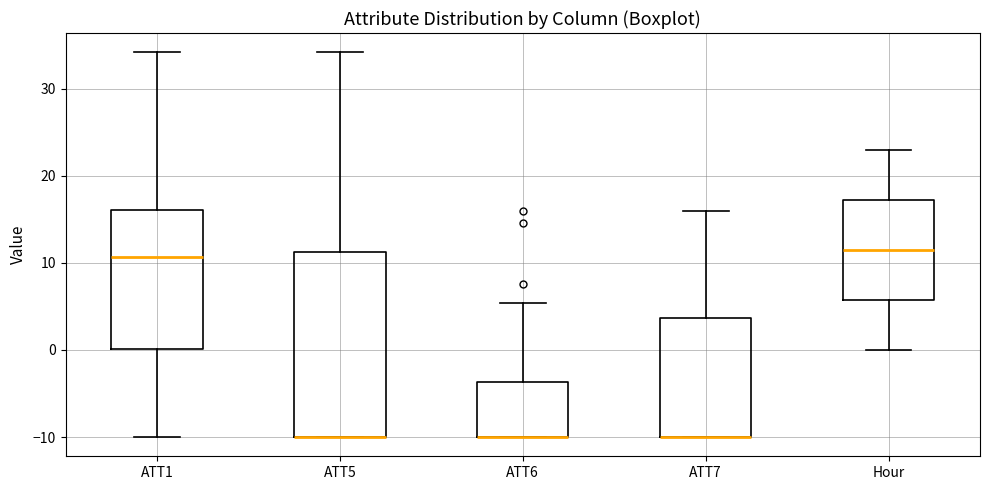

Reading left to right, read every box against the y-axis: the position of its median line, the range the box covers, and the ends of its whiskers. The values are not printed on the chart, so give them approximately, as read against the axis.

ATT1: median 11, box 0 to 16, whiskers -10 to 34
ATT5: median -10 (drawn on the box's lower edge), box -10 to 11, whiskers -10 to 34
ATT6: median -10 (drawn on the box's lower edge), box -10 to -4, whiskers -10 to 5
ATT7: median -10 (drawn on the box's lower edge), box -10 to 4, whiskers -10 to 16
Hour: median 12, box 6 to 17, whiskers 0 to 23